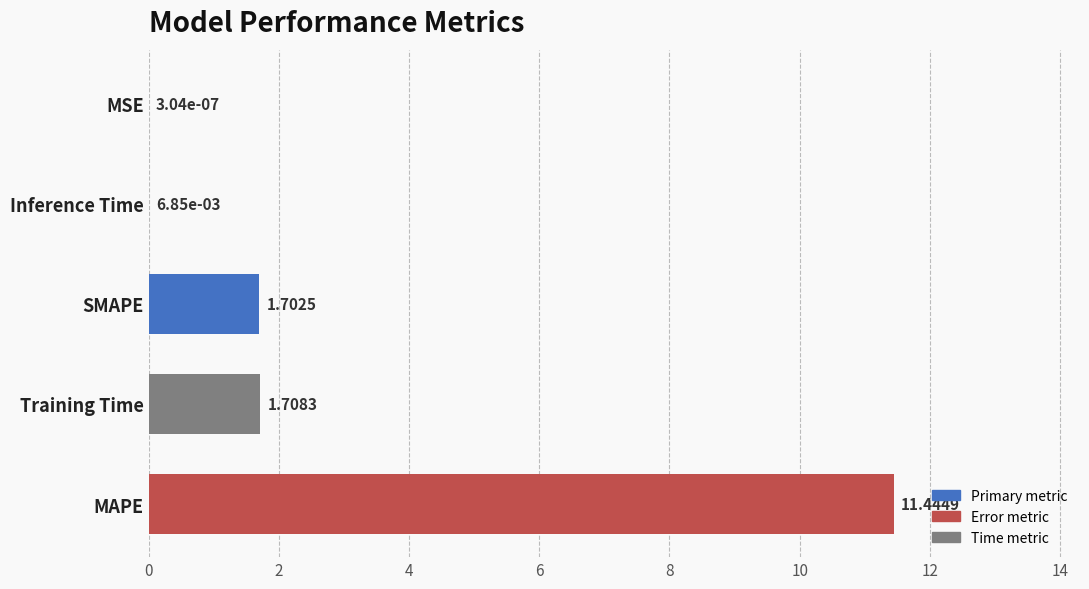

What is the change in value from Training Time to MSE?

-1.7